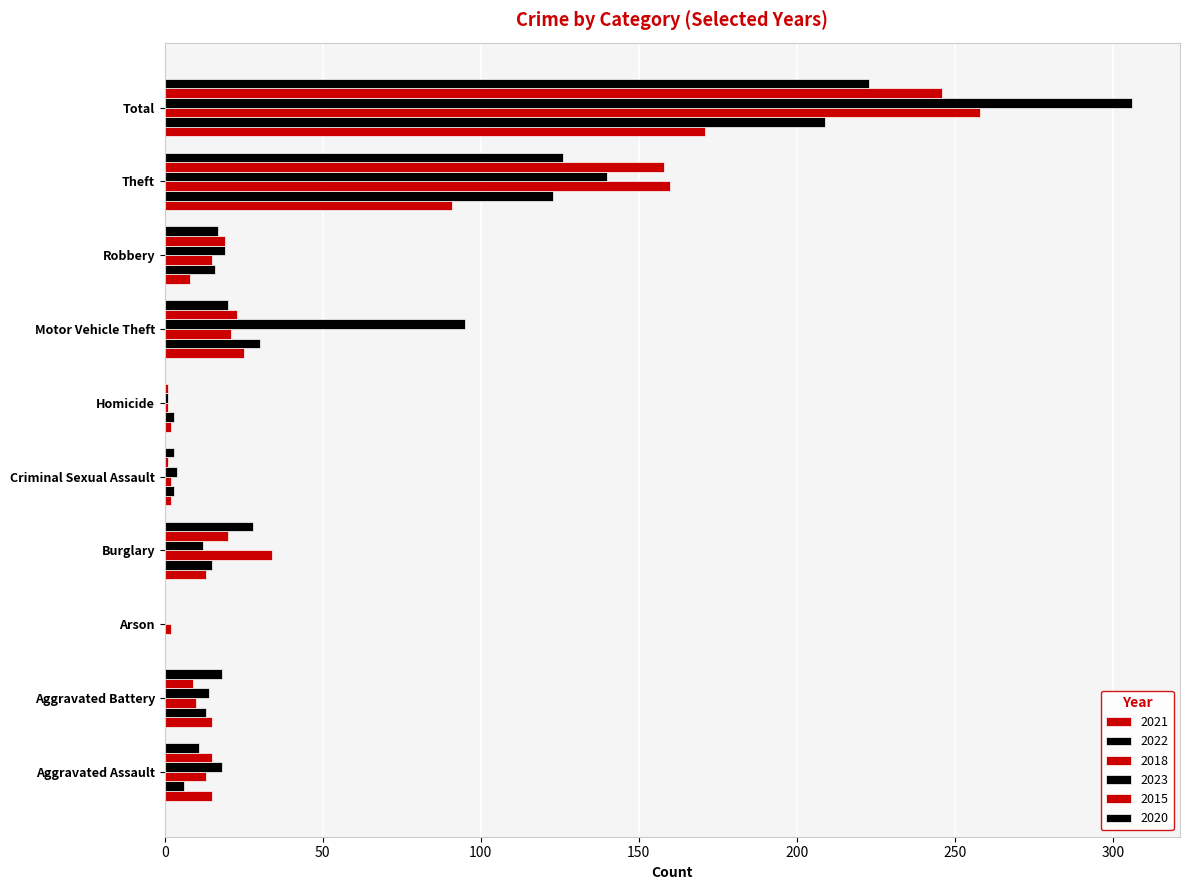

What is the difference between the highest and lowest values at Aggravated Assault?

12